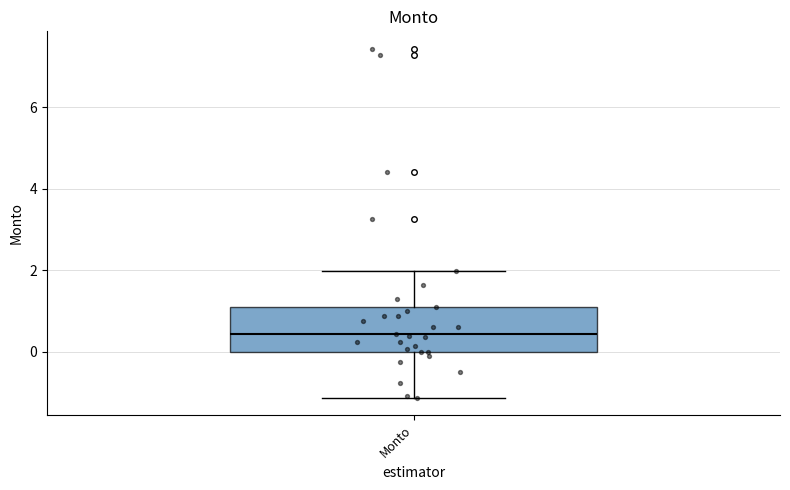

Read this box plot against the y-axis: the position of the median line, the range covered by the box, and the ends of both whiskers. The values are not printed on the chart, so give them approximately, as read against the axis.

median 0.4, box 0.0 to 1.2, whiskers -1.2 to 2.0